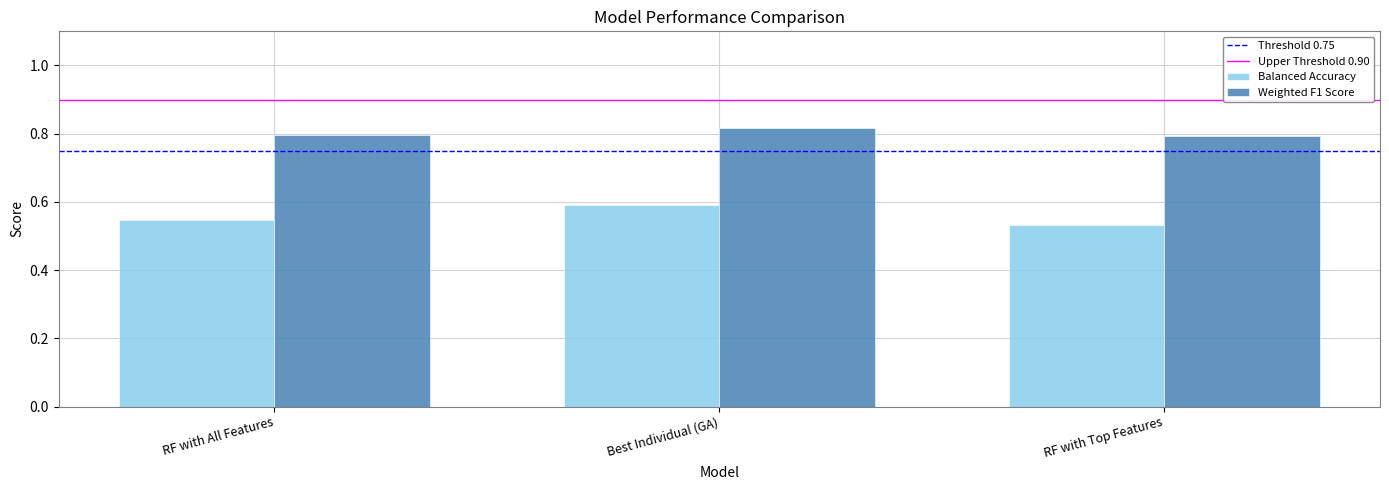

Which series has the largest total across all categories?

Weighted F1 Score